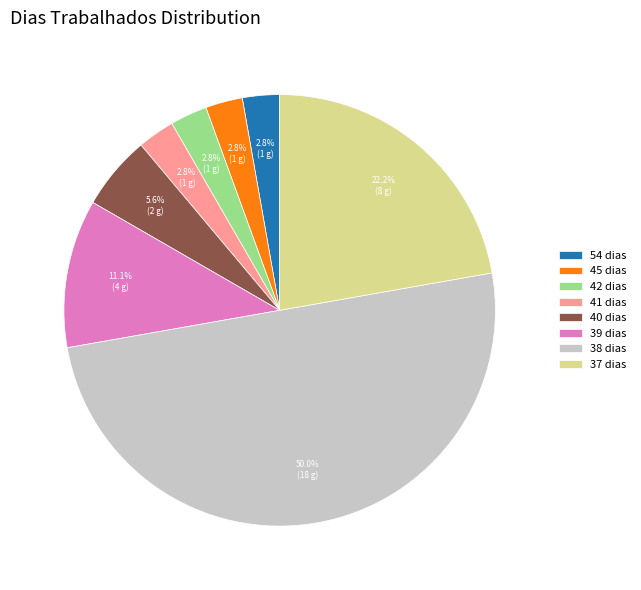

Combined, what portion of the pie is 39 dias and 42 dias?

13.9%